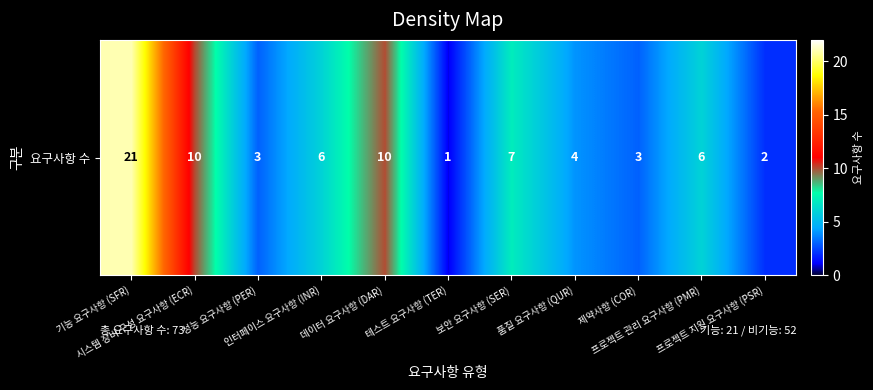

Is it true that the value at 프로젝트 지원 요구사항 (PSR) is 2?

True